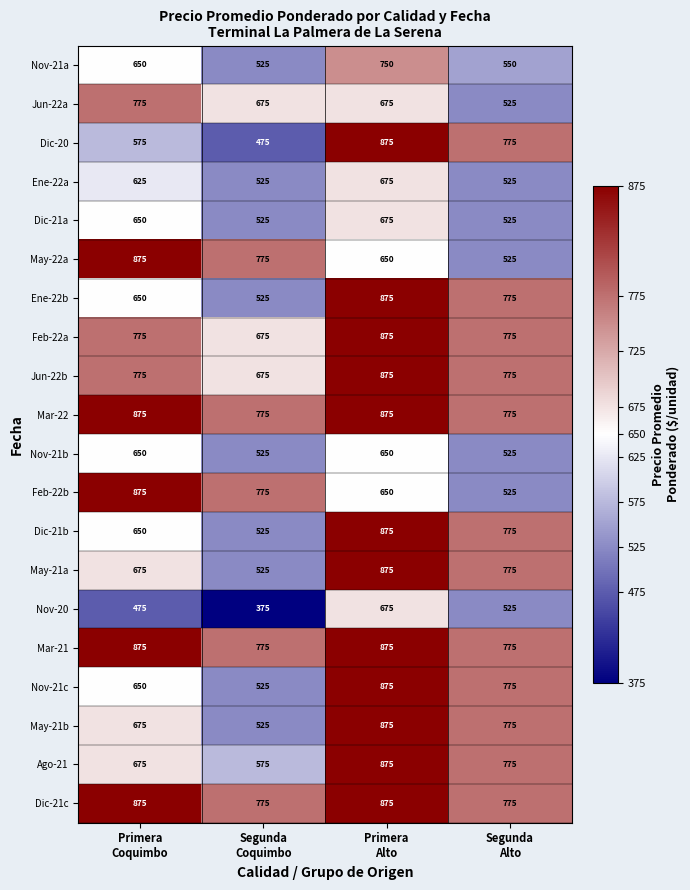

What is the difference between the maximum and minimum values in the Dic-20 series?

400